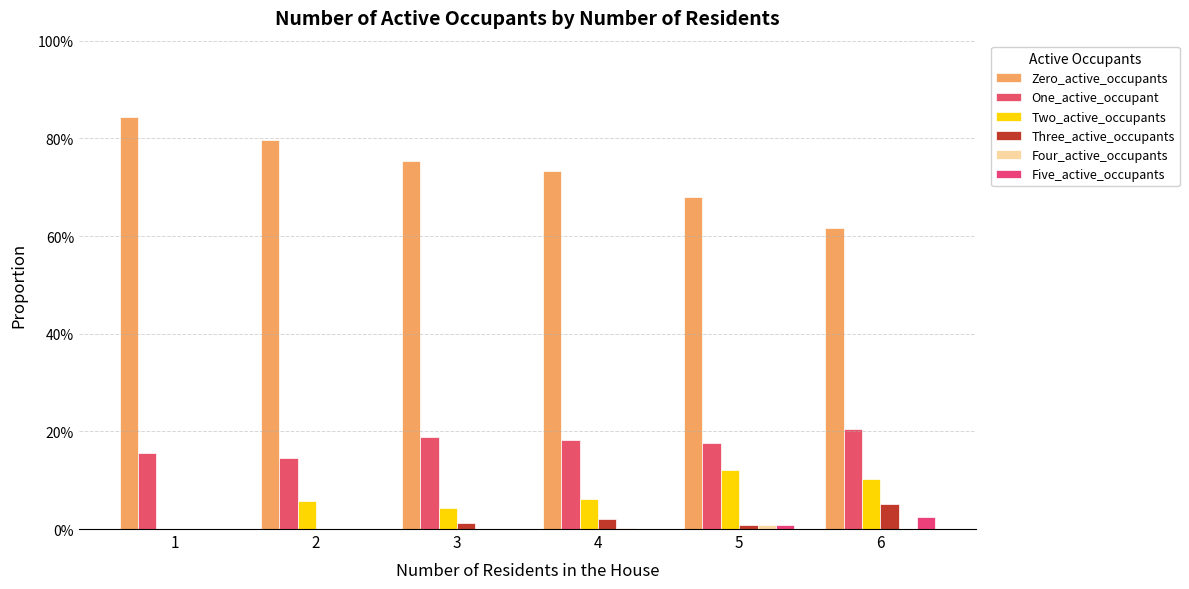

Reading left to right, transcribe all the data shown in this chart.

Zero_active_occupants: 0.8	0.8	0.8	0.7	0.7	0.6
One_active_occupant: 0.2	0.1	0.2	0.2	0.2	0.2
Two_active_occupants: 0.0	0.1	0.0	0.1	0.1	0.1
Three_active_occupants: 0.0	0.0	0.0	0.0	0.0	0.1
Four_active_occupants: 0.0	0.0	0.0	0.0	0.0	0.0
Five_active_occupants: 0.0	0.0	0.0	0.0	0.0	0.0